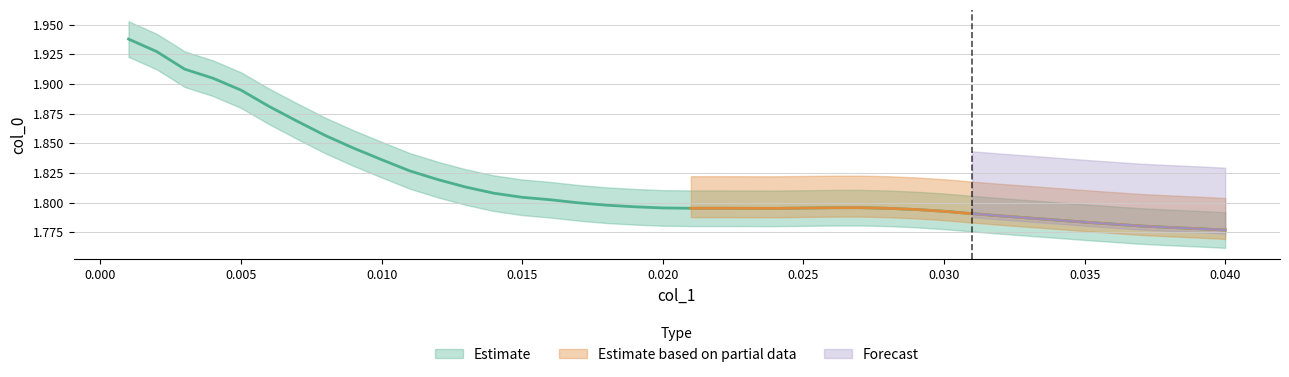

Reading right to left, list all the values displayed in this chart.

0.04=1.8	0.039=1.8	0.038=1.8	0.037=1.8	0.036=1.8	0.035=1.8	0.034=1.8	0.033=1.8	0.032=1.8	0.031=1.8	0.03=1.8	0.029=1.8	0.028=1.8	0.027=1.8	0.026=1.8	0.025=1.8	0.024=1.8	0.023=1.8	0.022=1.8	0.021=1.8	0.02=1.8	0.019=1.8	0.018=1.8	0.017=1.8	0.016=1.8	0.015=1.8	0.014=1.8	0.013=1.8	0.012=1.8	0.011=1.8	0.01=1.8	0.009=1.8	0.008=1.9	0.007=1.9	0.006=1.9	0.005=1.9	0.004=1.9	0.003=1.9	0.002=1.9	0.001=1.9